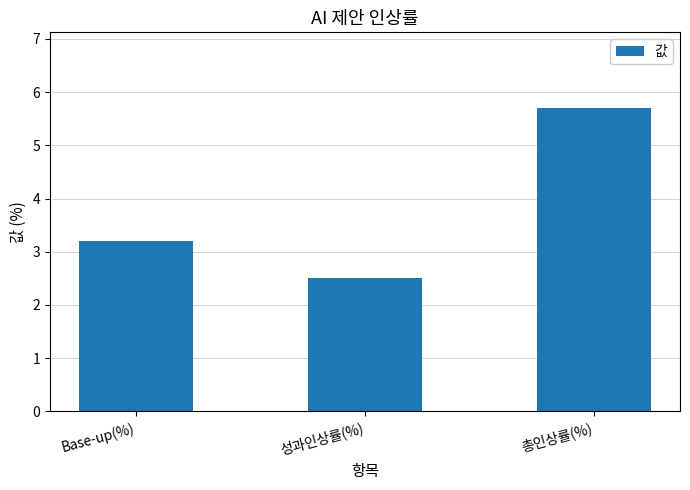

Is it true that the value at 성과인상률(%) is 2.5?

True